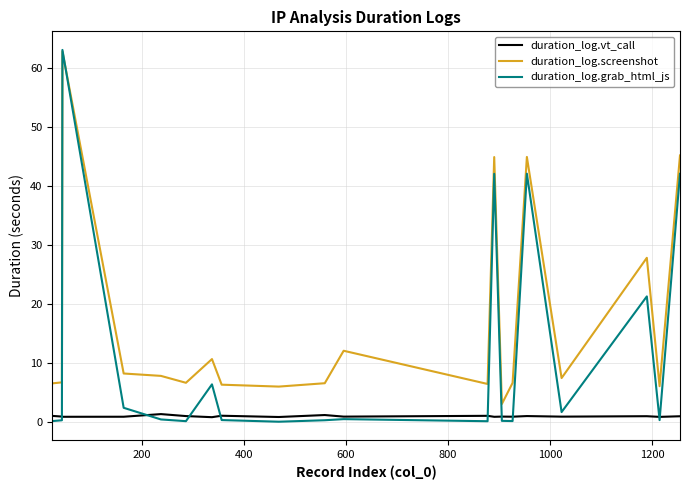

What is the average value of the duration_log.screenshot series?

16.7